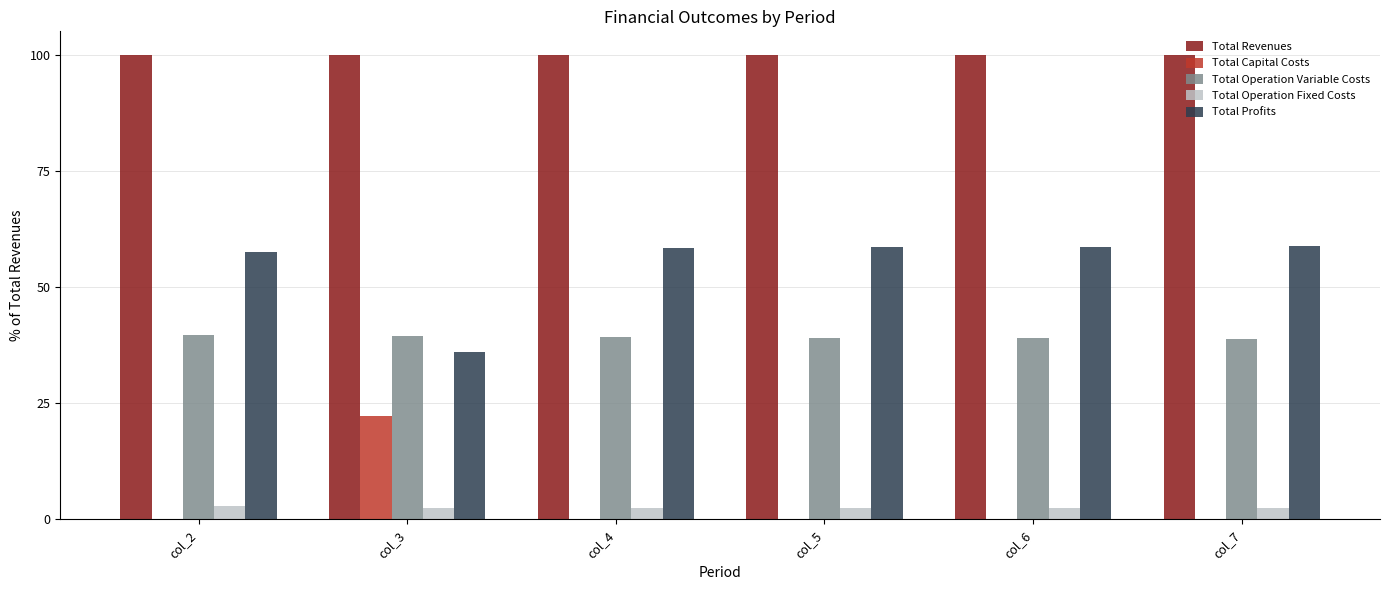

What are all the series names shown in the legend?

Total Revenues, Total Capital Costs, Total Operation Variable Costs, Total Operation Fixed Costs, Total Profits